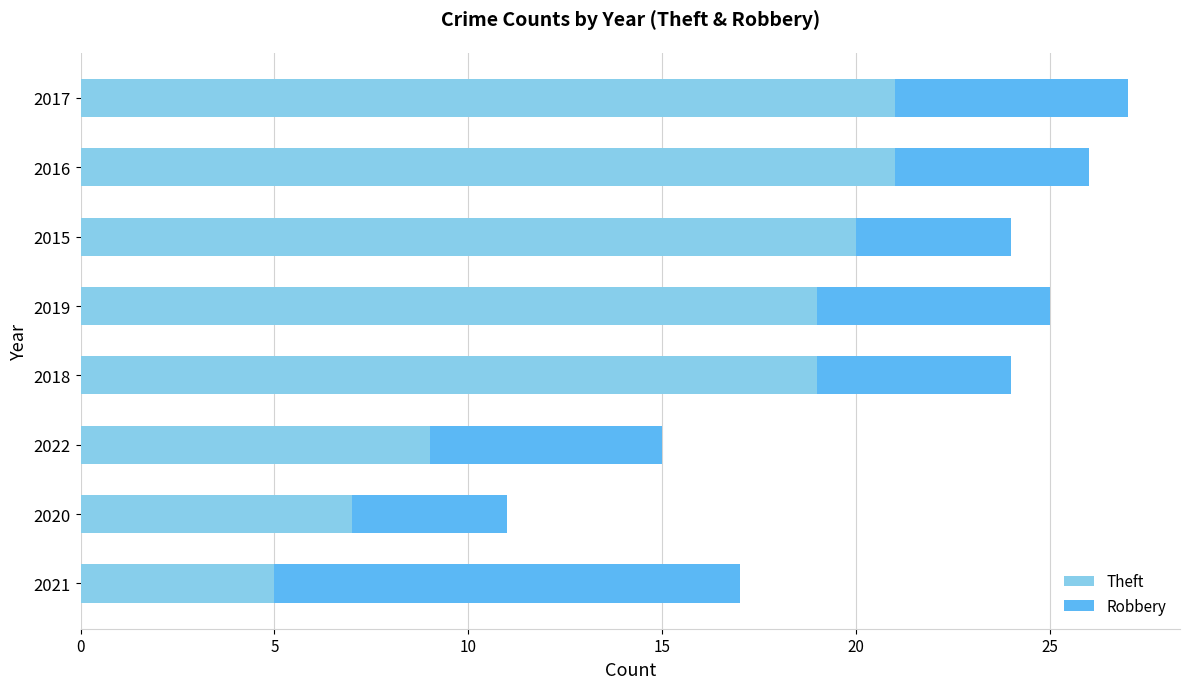

Where is Theft nearest to the value 13?

2022